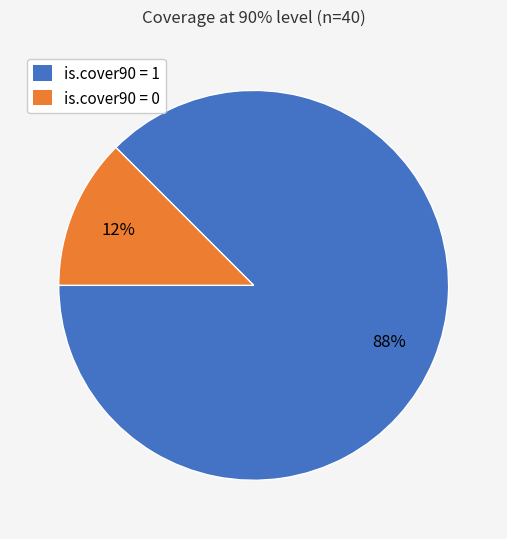

Which slice represents more than half of the pie?

is.cover90 = 1